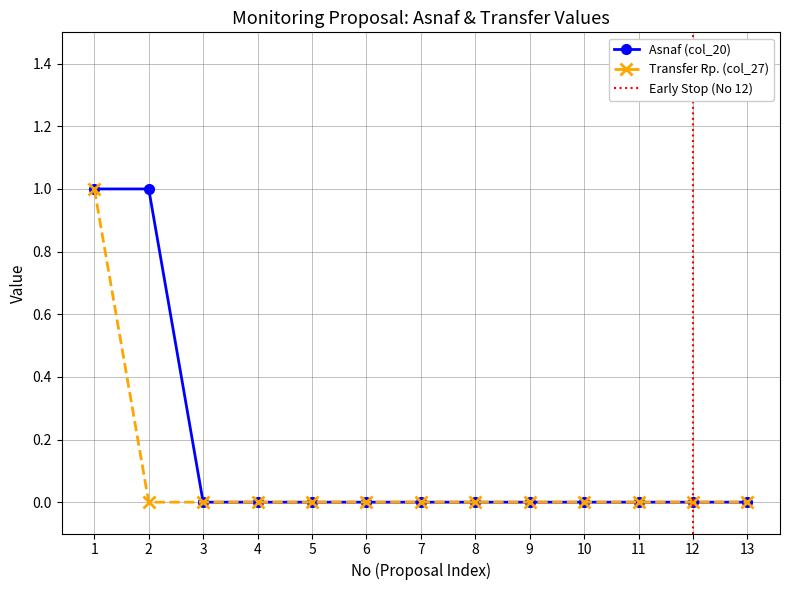

At how many categories does at least one series exceed 0?

2